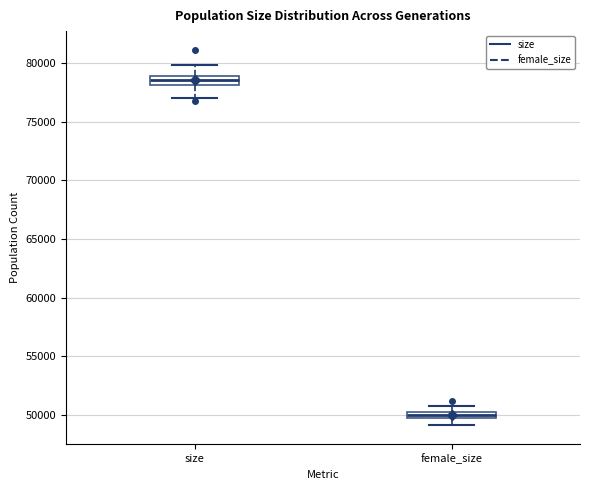

Which box has the highest median line?

size